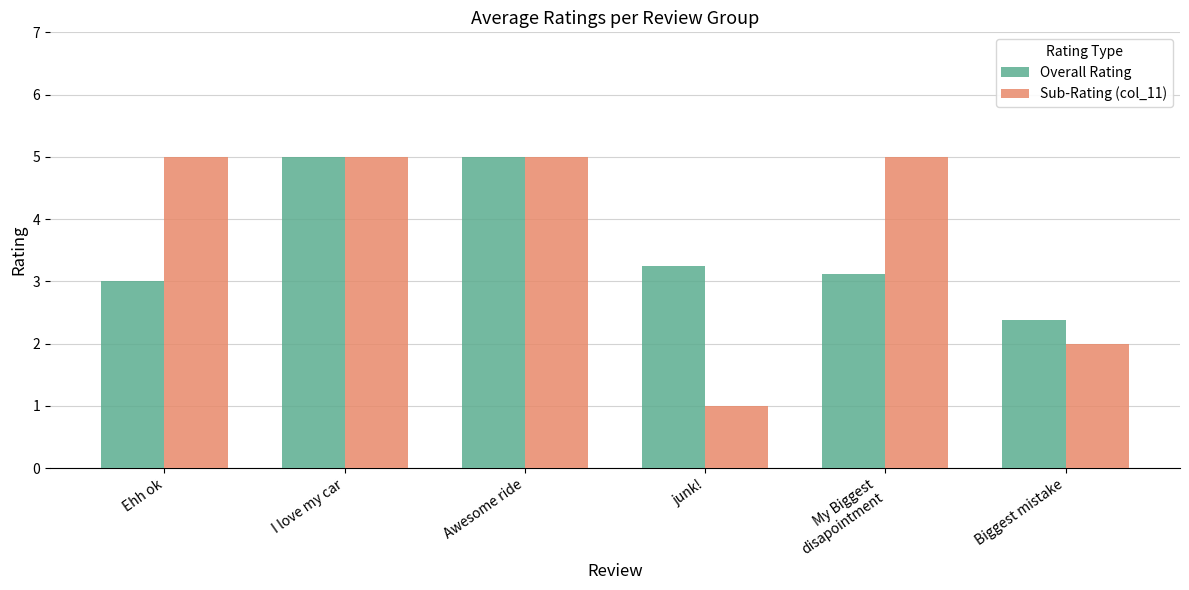

At which label does Overall Rating reach its minimum?

Biggest mistake